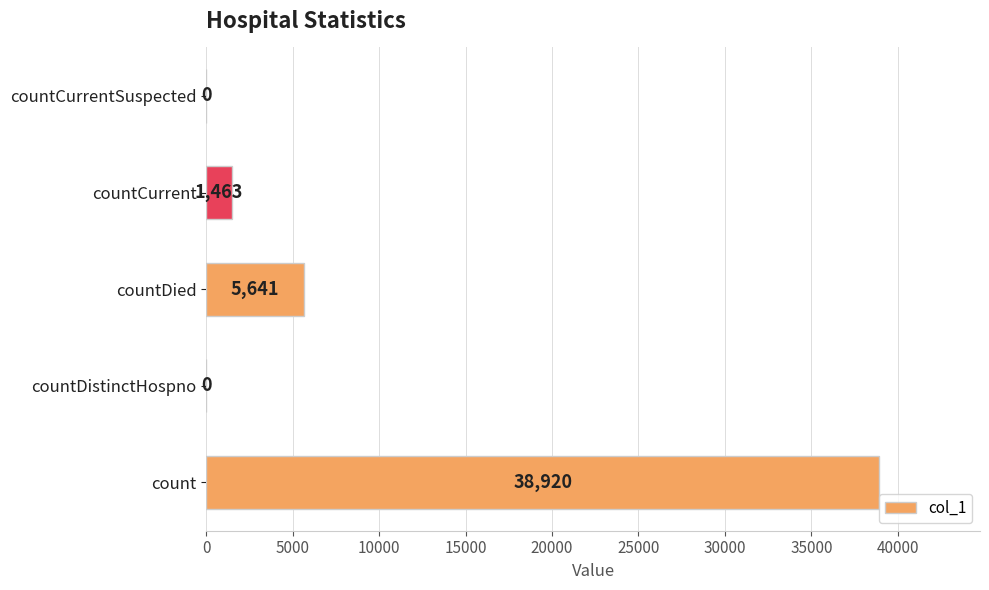

How many data points does each series have?

5